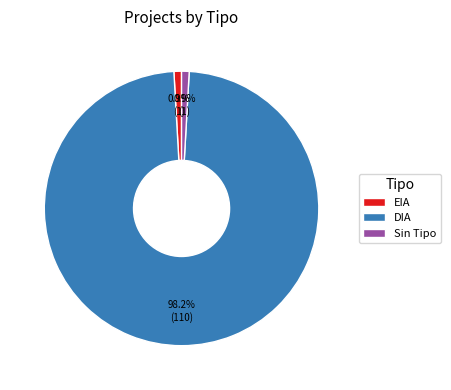

Which category has the biggest portion of the pie?

DIA